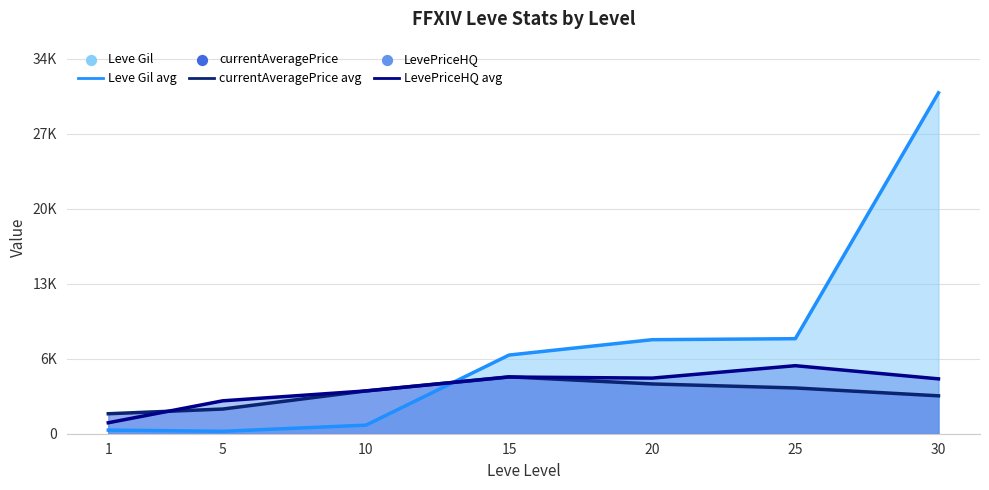

Which series reaches the minimum Y coordinate?

Leve Gil